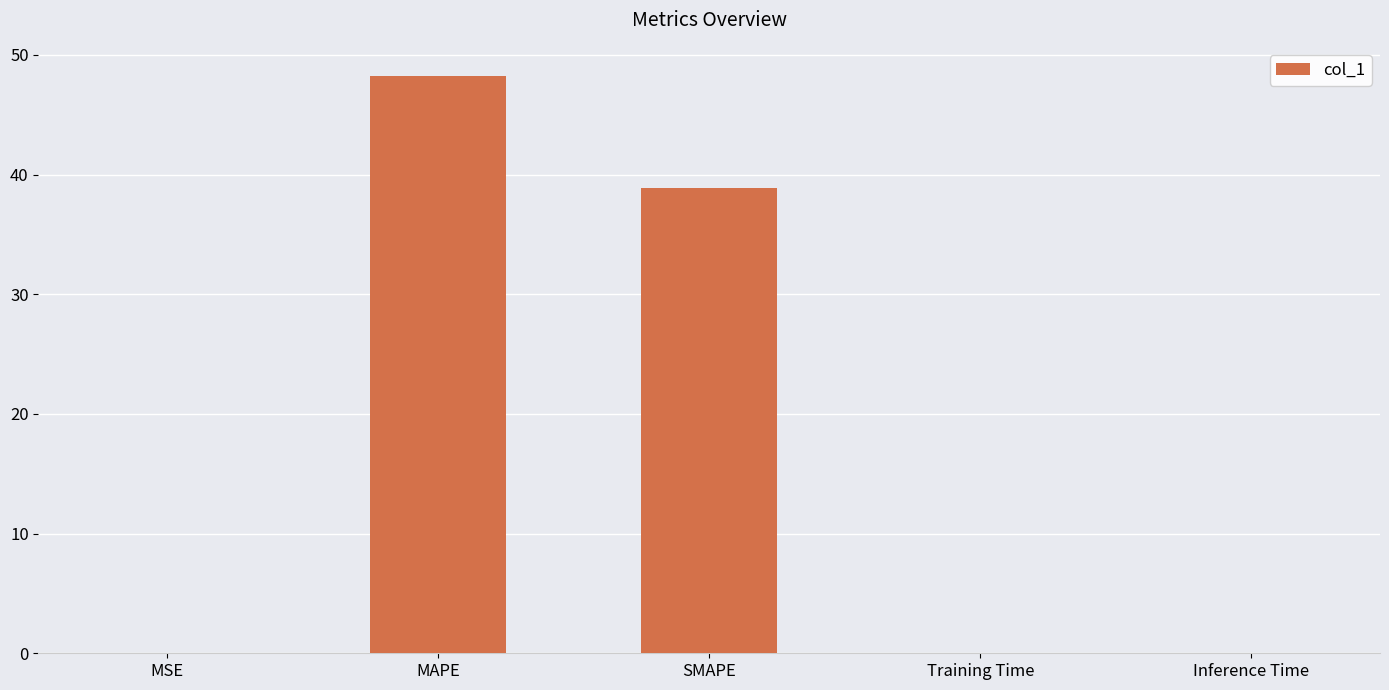

The value at MAPE is 18.1. True or false?

False